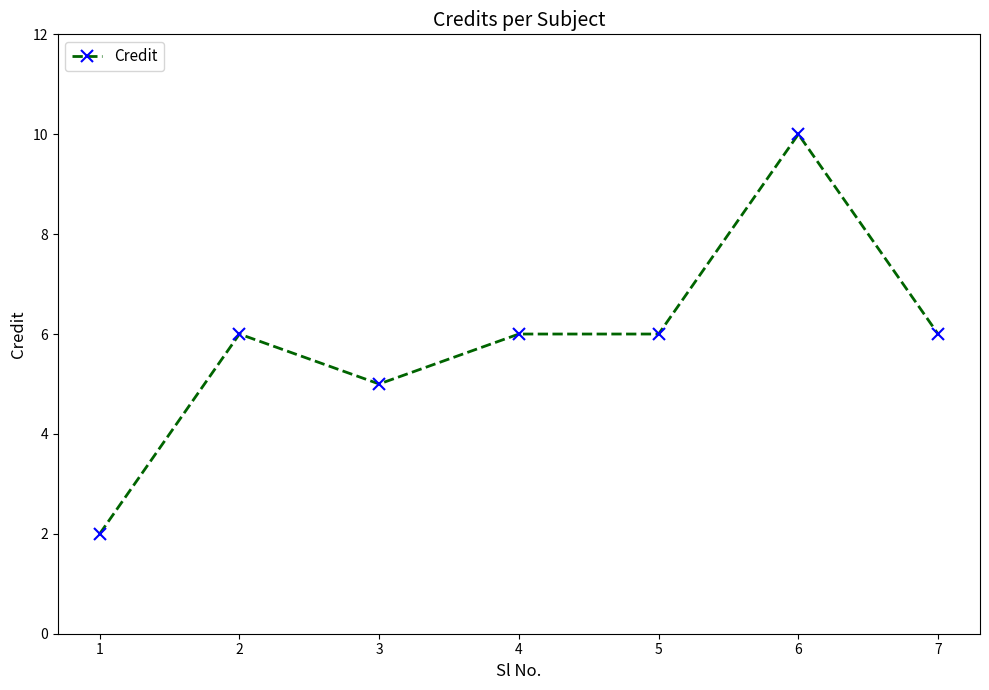

What is the average value?

6